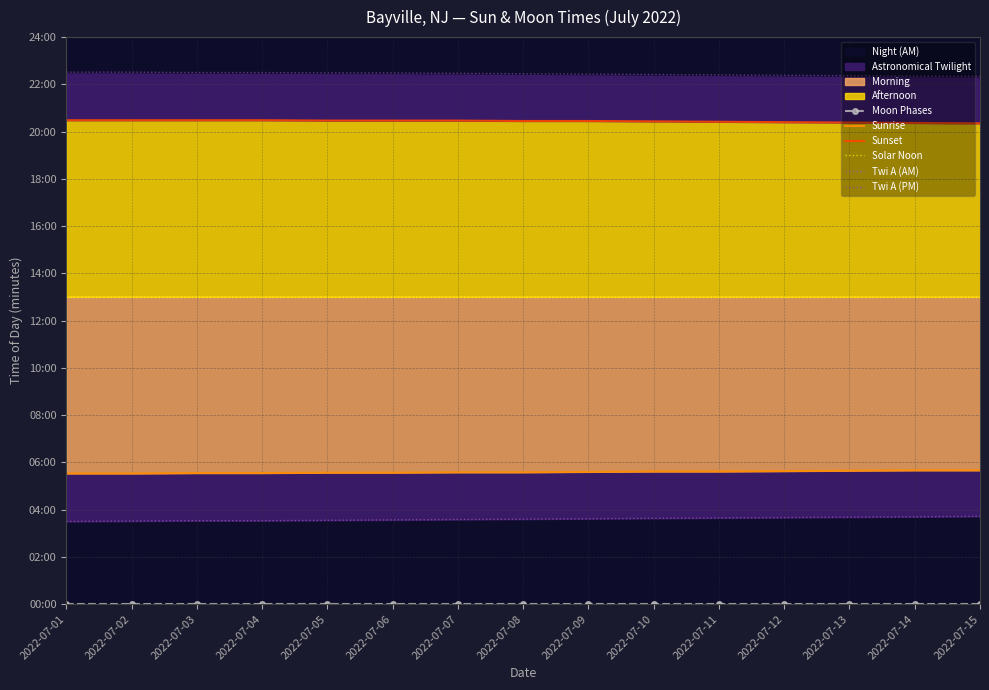

Reading left to right, what are all the values shown in this chart?

Moon Phases: 0	0	0	0	0	0	0	0	0	0	0	0	0	0	0
Sunrise: 332	332	333	333	334	334	335	335	336	337	337	338	339	340	340
Sunset: 1229	1229	1229	1229	1228	1228	1228	1227	1227	1226	1225	1224	1223	1222	1221
Solar Noon: 781	781	781	781	781	781	781	781	781	781	781	781	781	781	781
Twi A (AM): 210	211	212	212	213	214	215	216	217	218	219	220	221	222	223
Twi A (PM): 1351	1351	1350	1350	1349	1349	1348	1347	1346	1345	1344	1343	1342	1341	1340